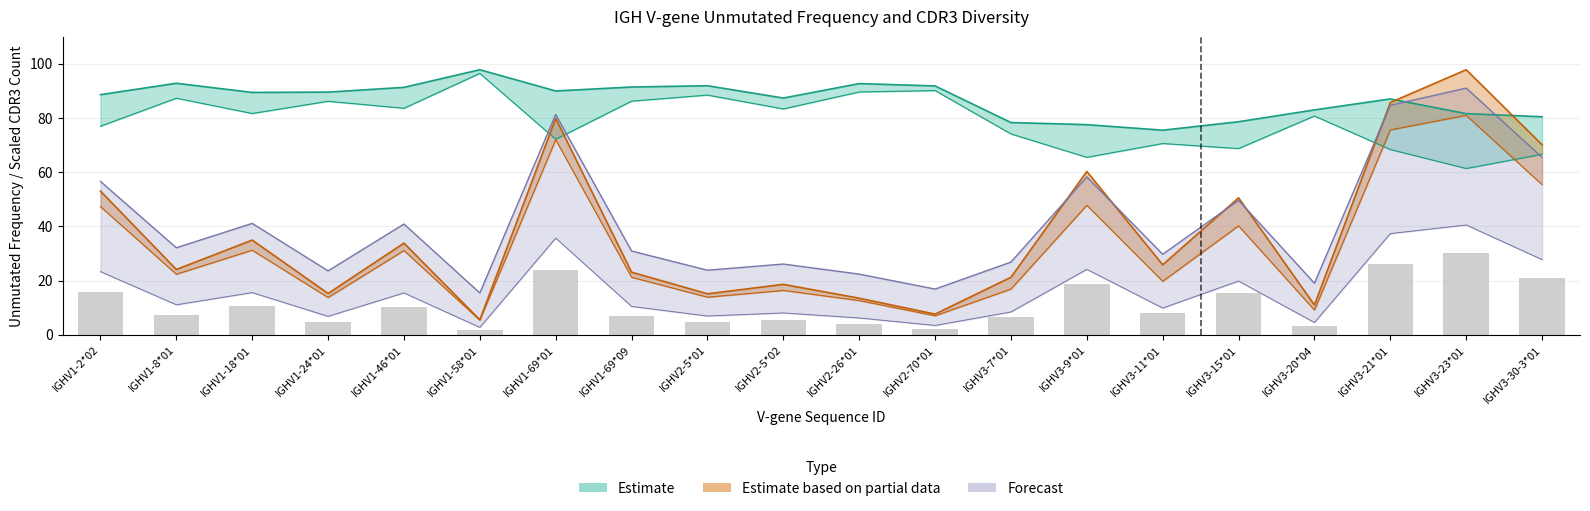

Are the bars grouped side by side (vs. stacked)?

Yes